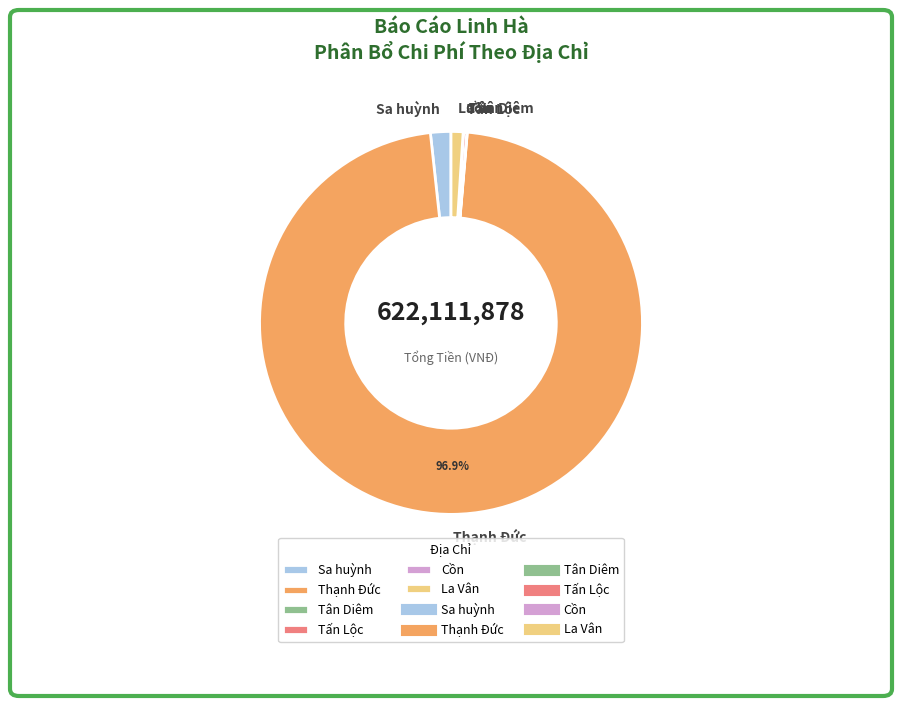

What percentage is the Thạnh Đức slice, to the nearest percent?

97%